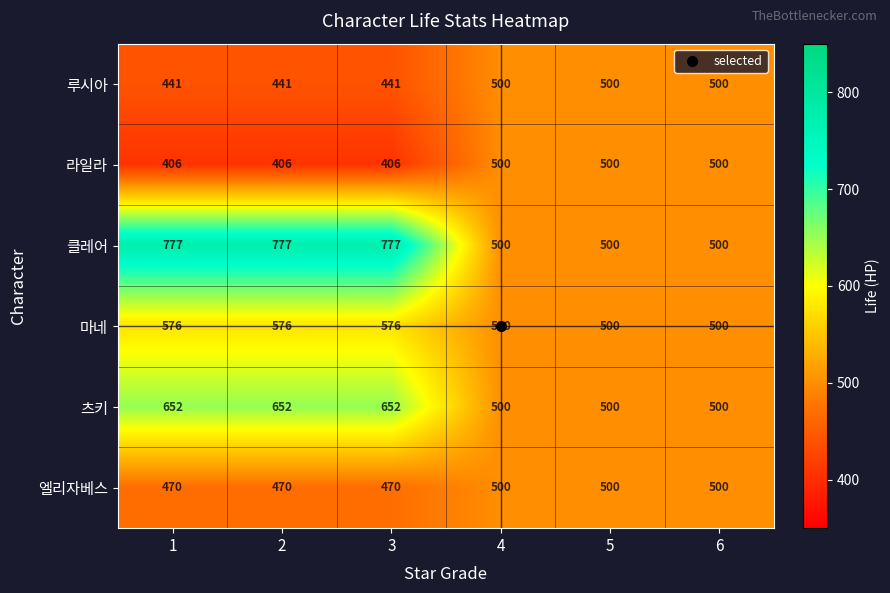

What is the difference between the second highest and minimum values in the 클레어 series?

277